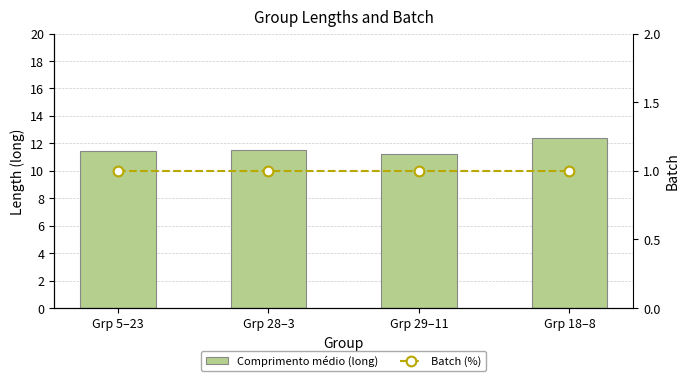

What position from the right is Grp 28–3?

3